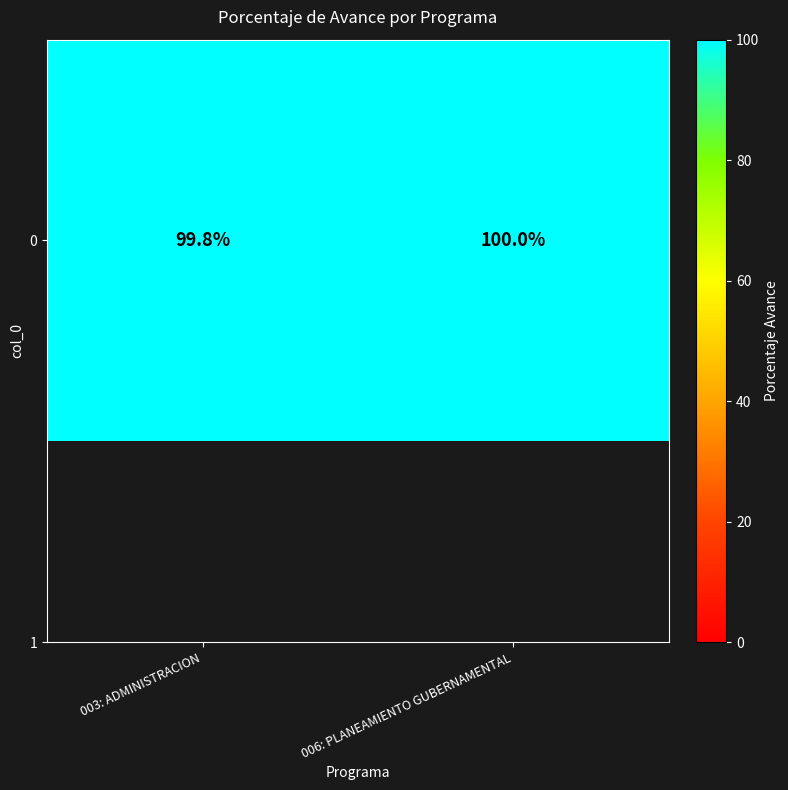

Which category has the lowest value across all series?

003: ADMINISTRACION